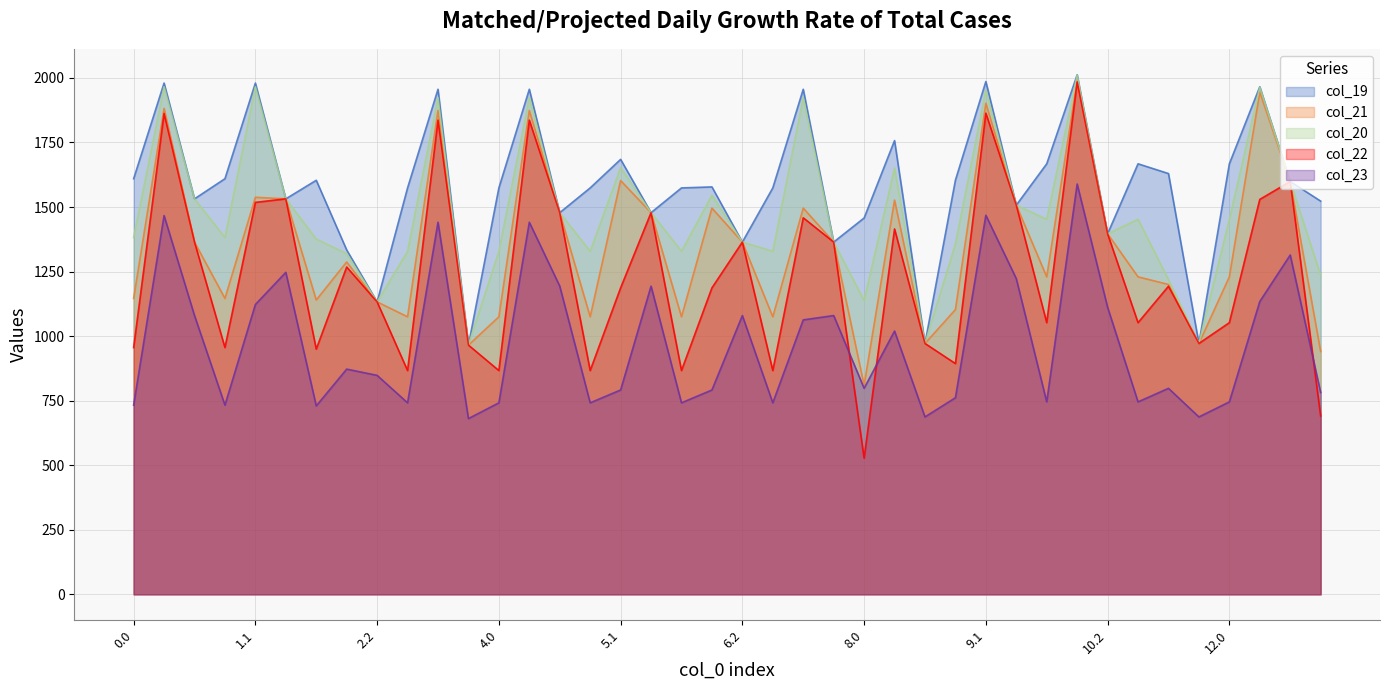

Where is col_23 nearest to the value 1134?

12.1